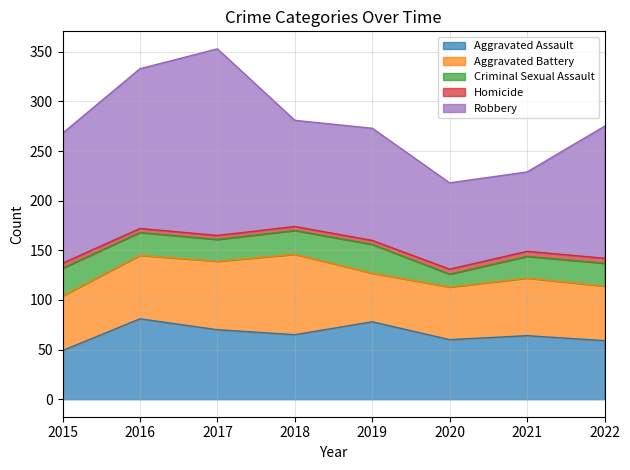

At which label does Robbery first exceed 131?

2016